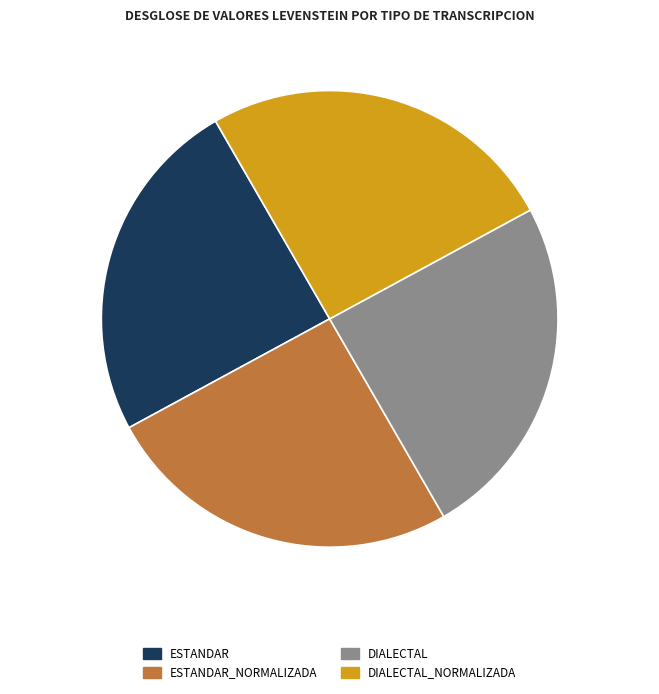

Does any single category account for the majority?

No